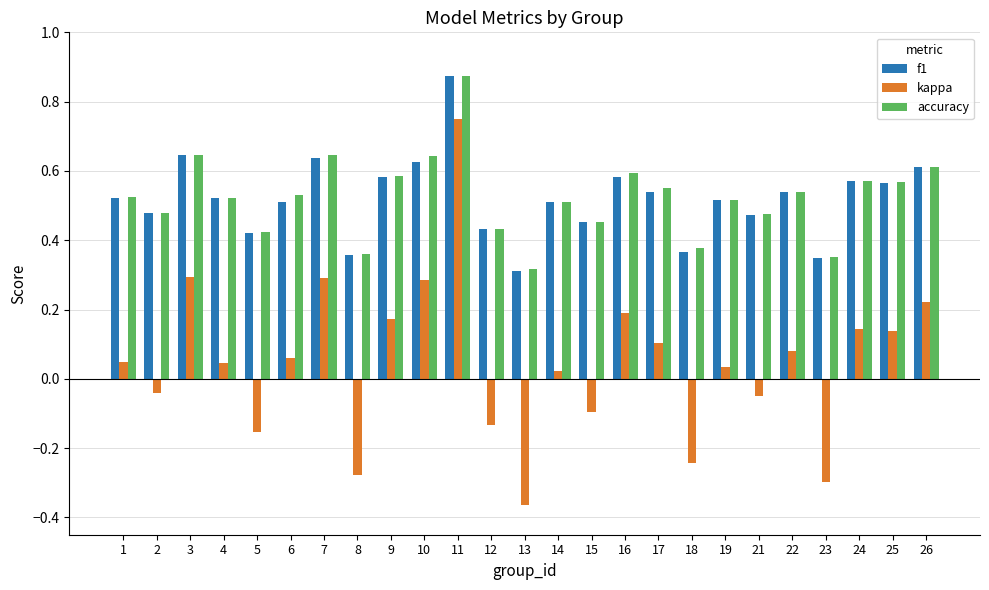

Which label corresponds to the smallest value in the chart?

13